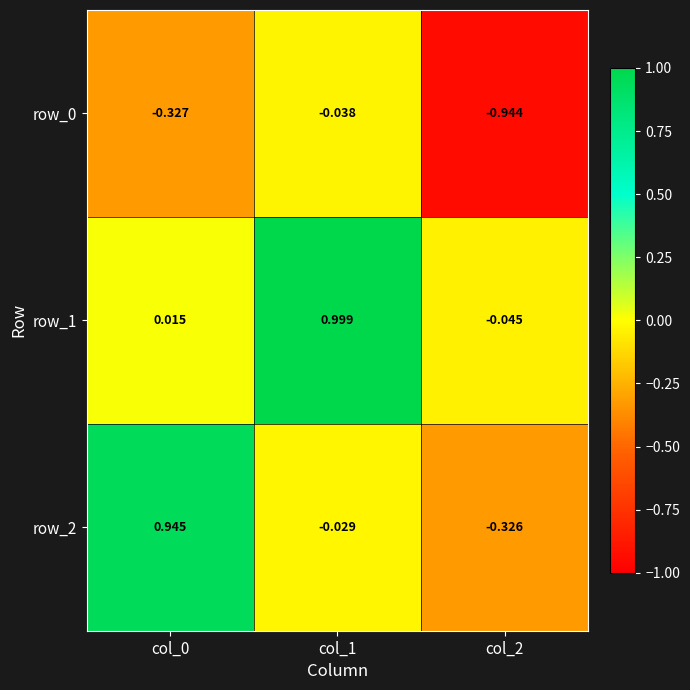

At which category does the chart reach its peak across all series?

col_1